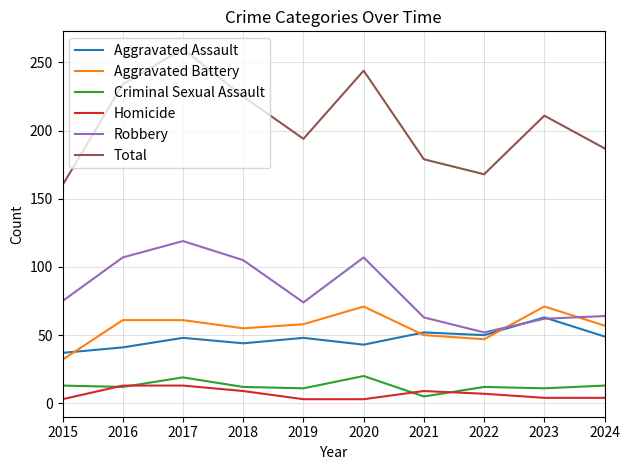

Is this an area chart (filled region under the line)?

No